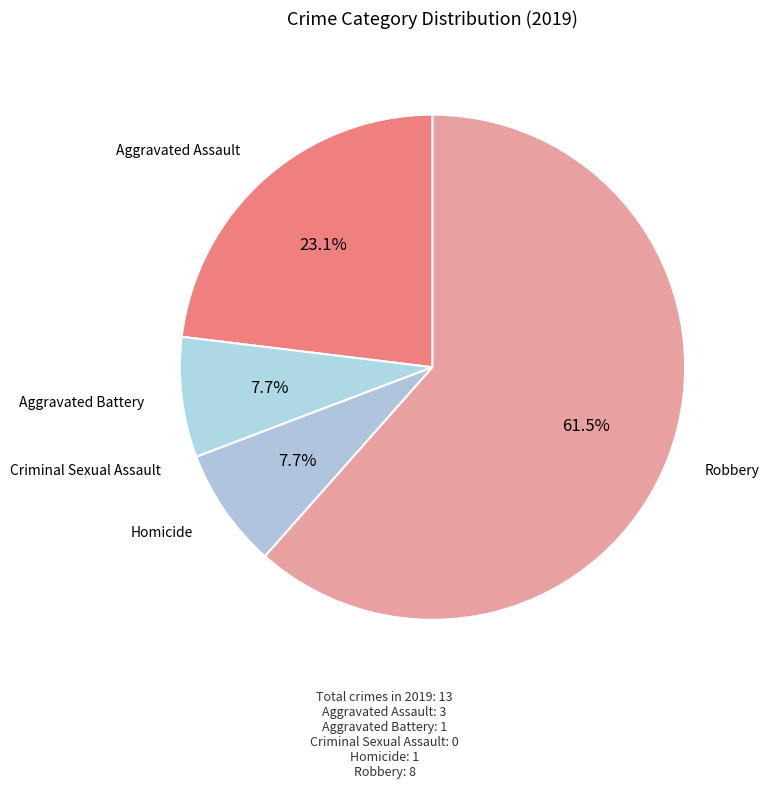

Rank the categories by value from highest to lowest.

Robbery, Aggravated Assault, Aggravated Battery, Homicide, Criminal Sexual Assault